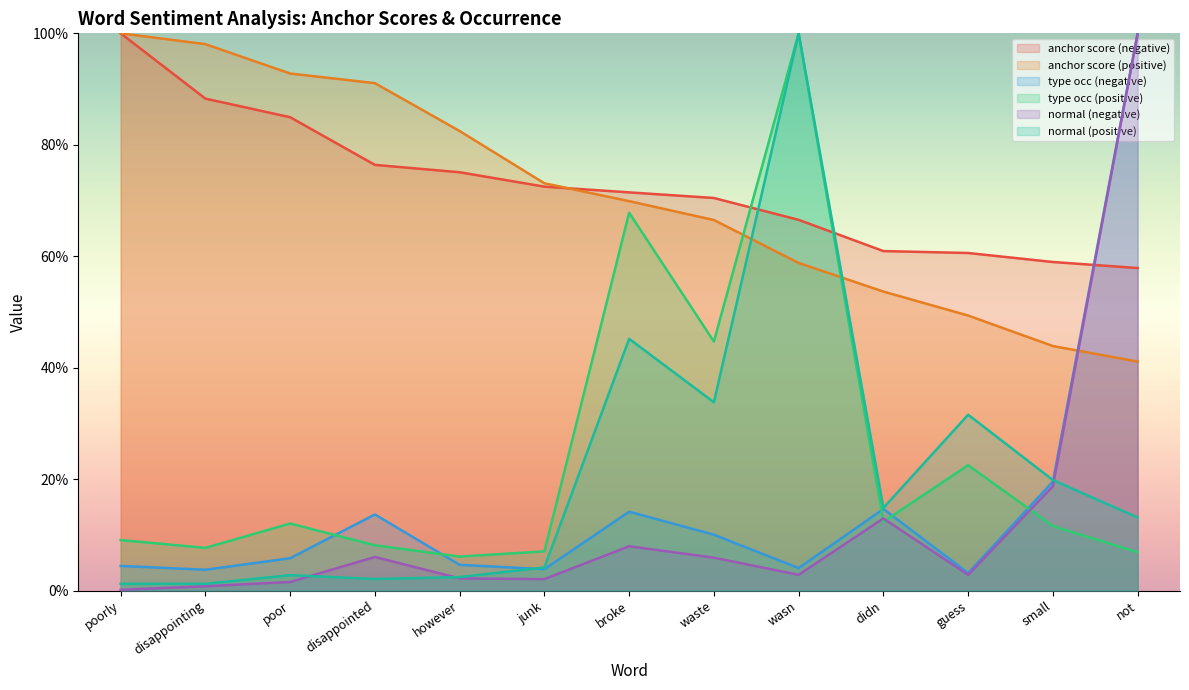

Where do anchor score (negative) and normal (positive) first cross each other?

waste and wasn